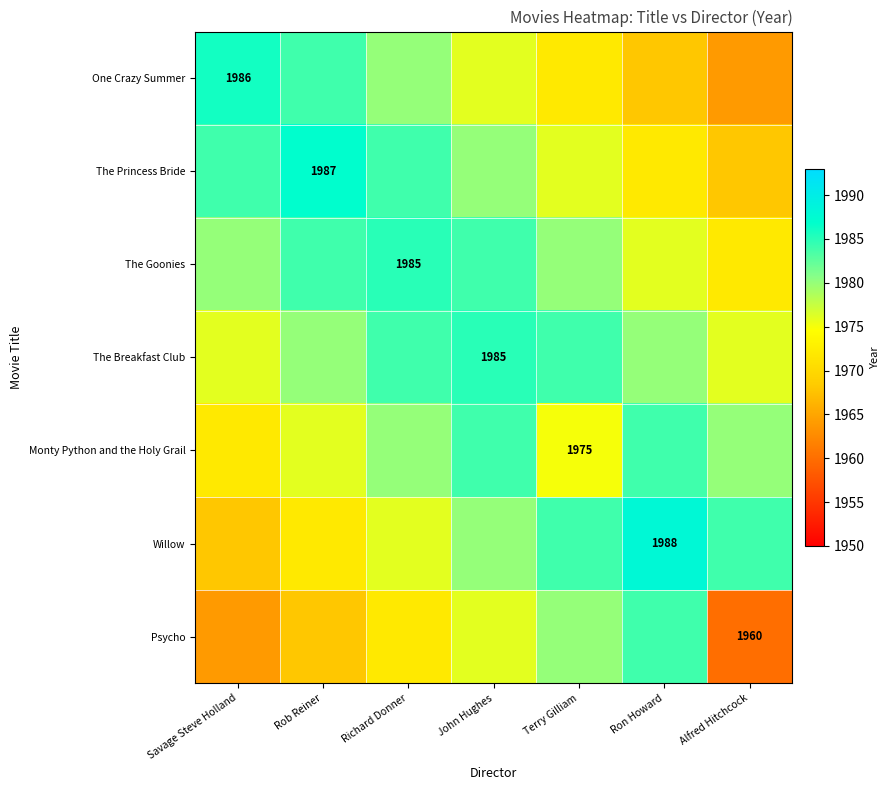

What is the minimum value for Willow?

1968